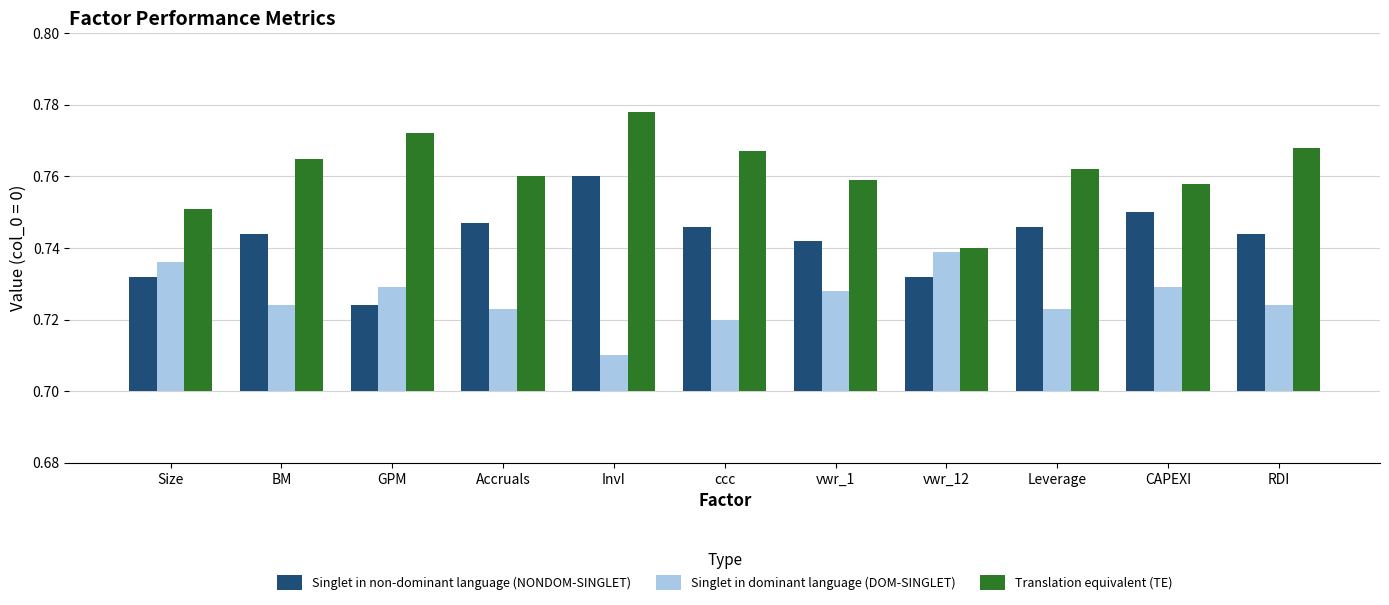

What is the label of the 6th bar from the right?

ccc